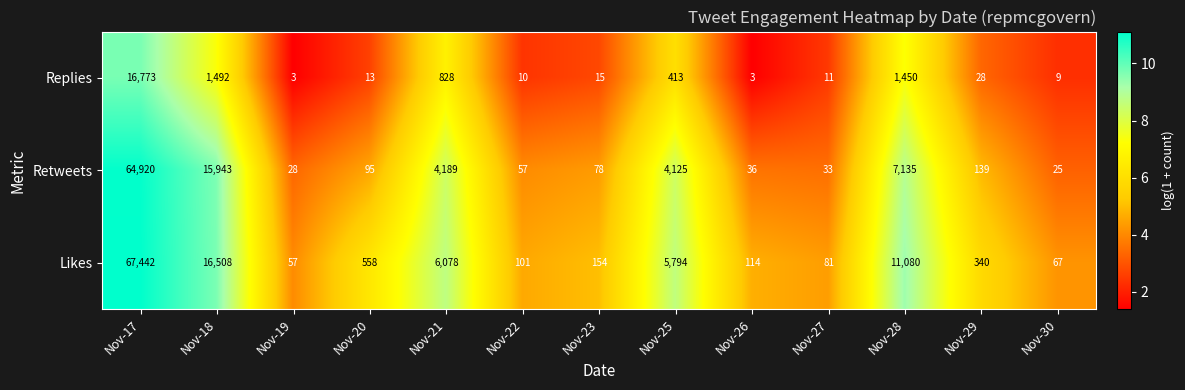

What is the sum of all Replies values?

21048